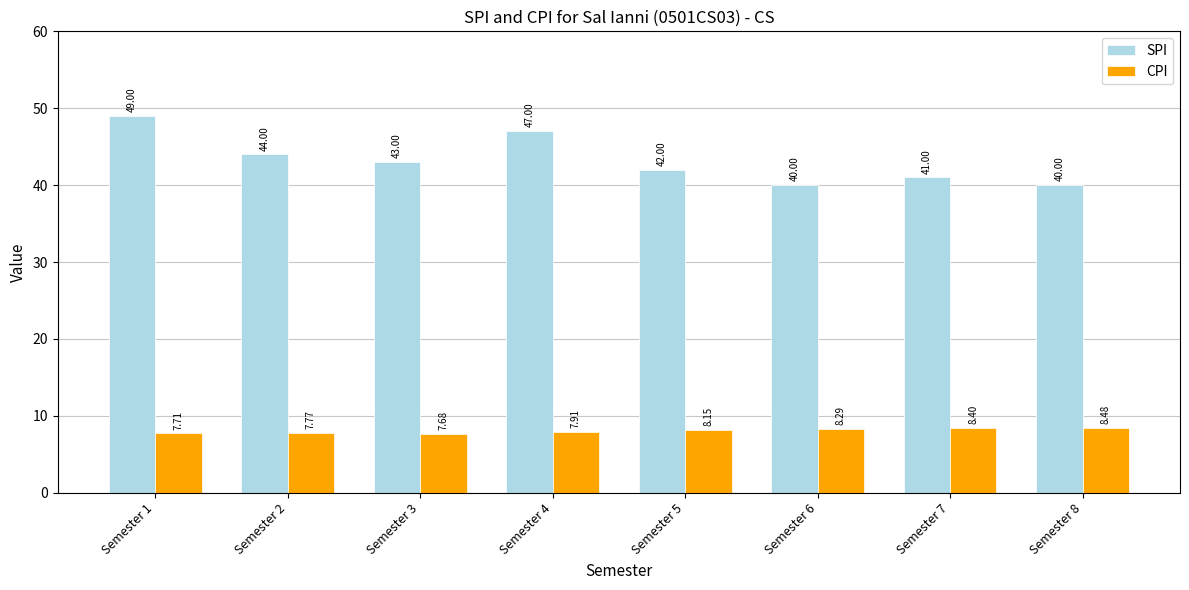

How many bars are there in each group?

2